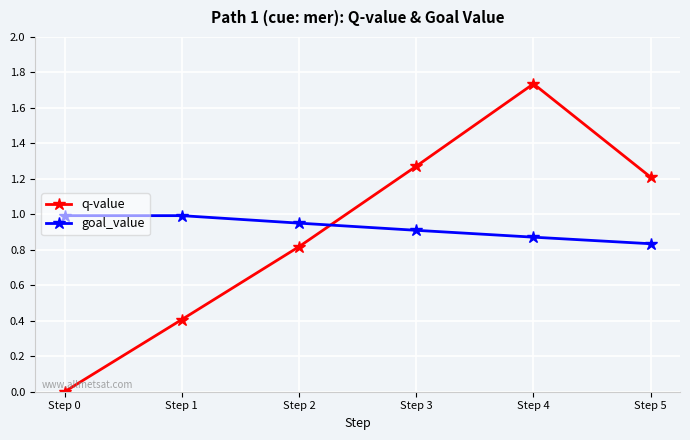

True or false: goal_value and q-value intersect in this chart.

True